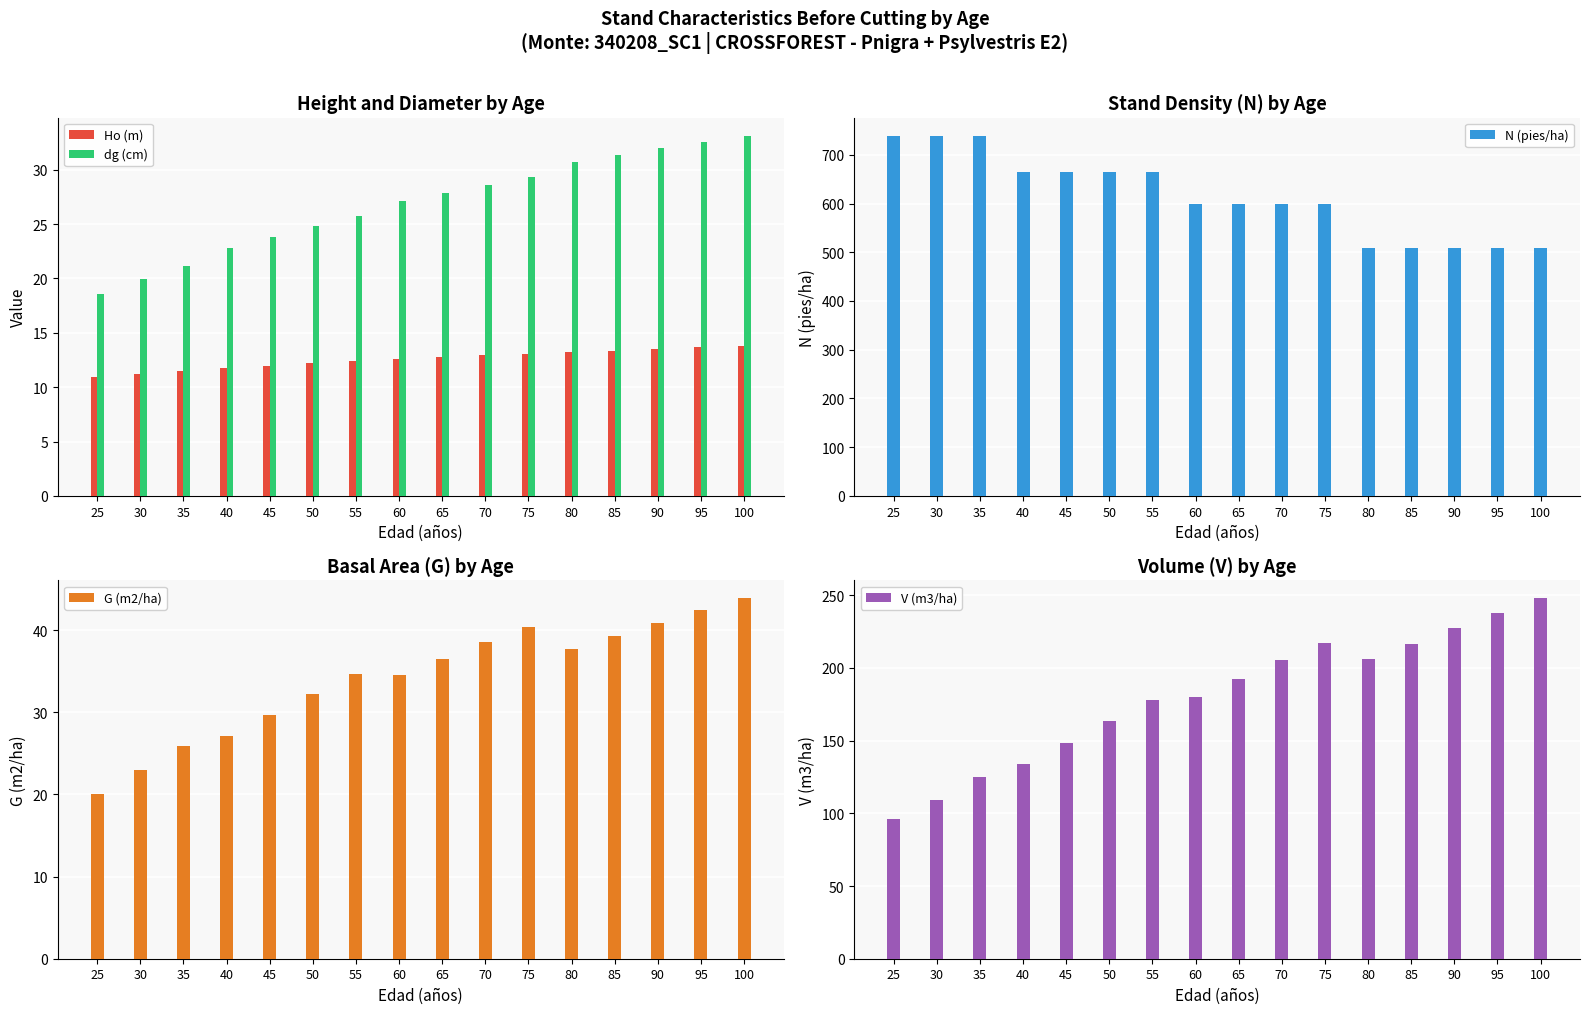

Where is N (pies/ha) nearest to the value 624?

60